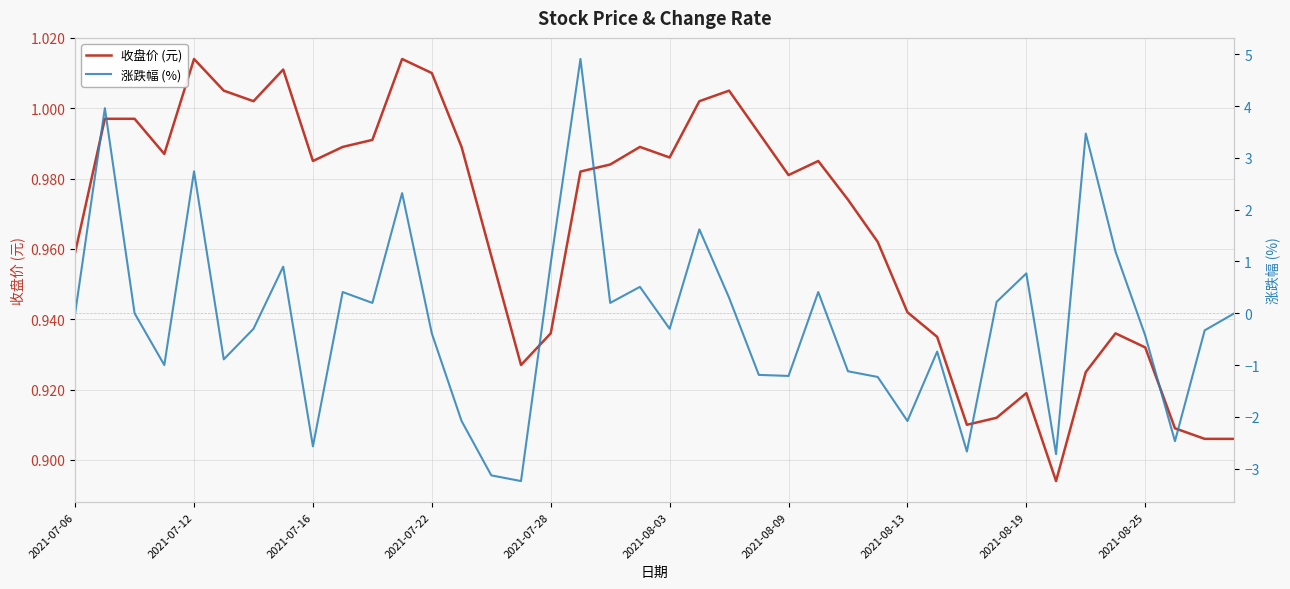

What is the difference between the 涨跌幅 (%) values at 14 and 26?

2.0